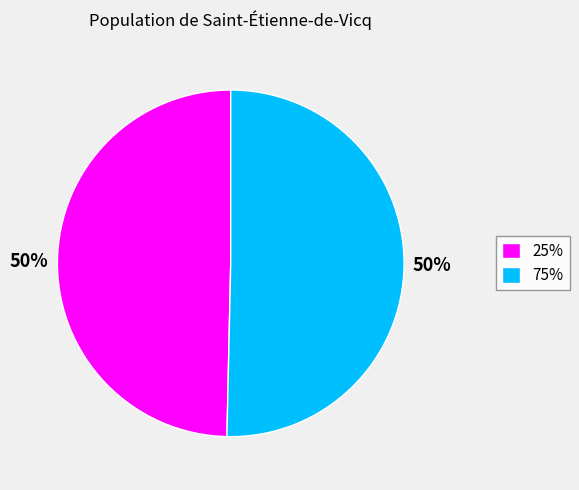

Which category accounts for the majority?

75%